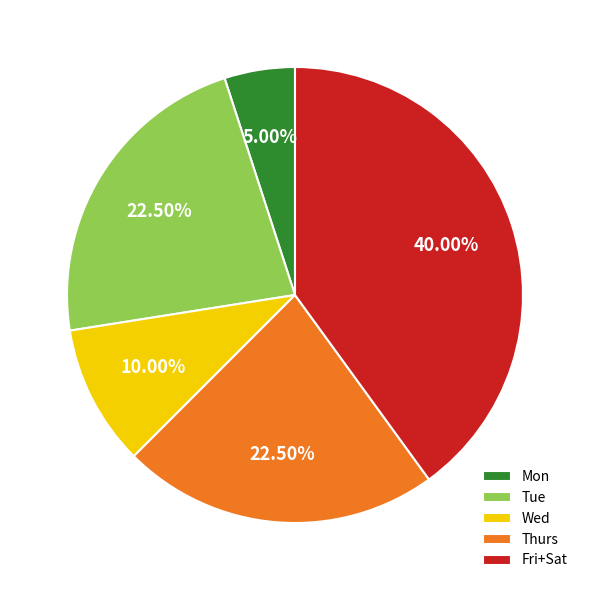

Which slice is the smallest?

Mon